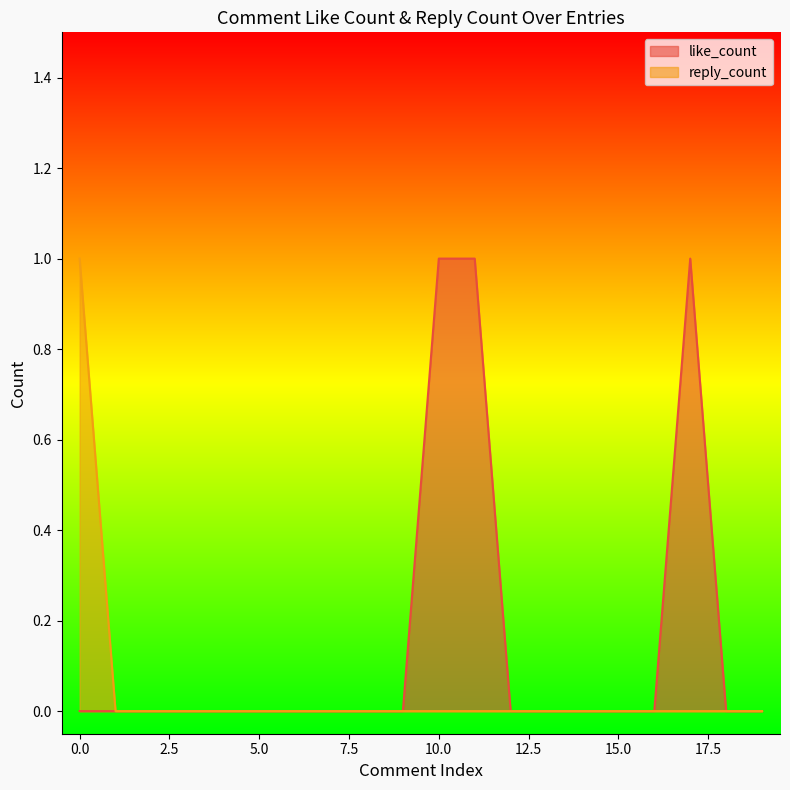

The value of like_count at 9 is 0. True or false?

True